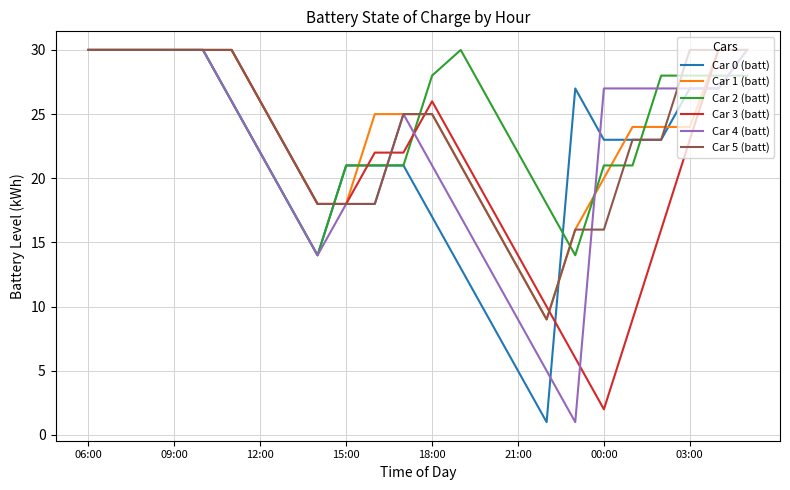

What are all the series names shown in the legend?

Car 0 (batt), Car 1 (batt), Car 2 (batt), Car 3 (batt), Car 4 (batt), Car 5 (batt)